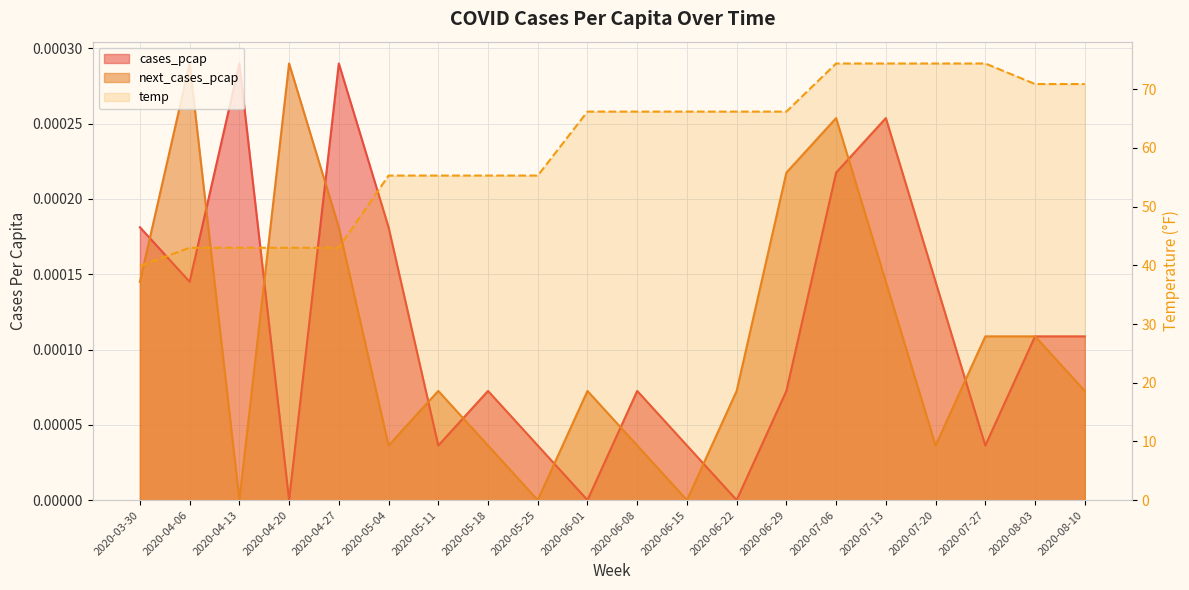

Which category has the highest value across all series?

2020-07-06